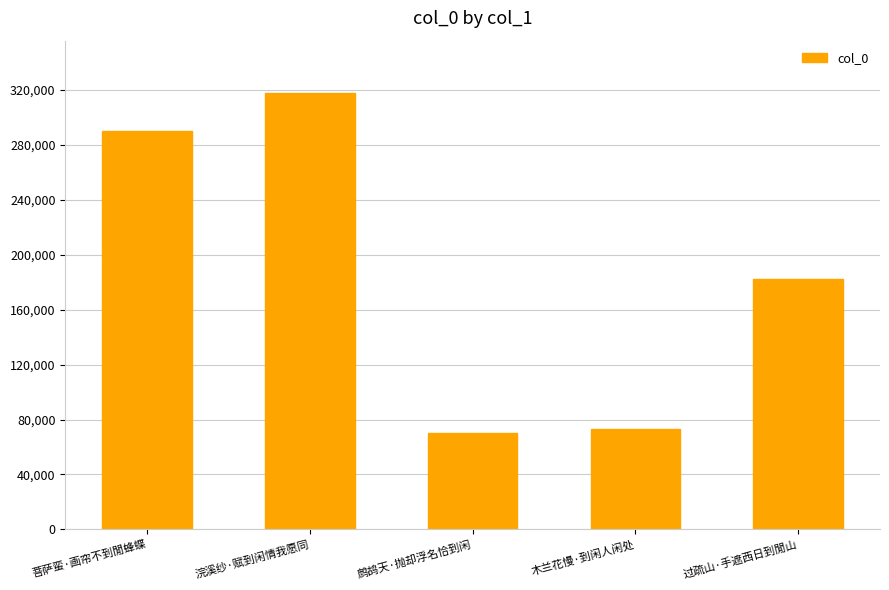

True or false: the data shows 72752 at 木兰花慢·到闲人闲处.

True